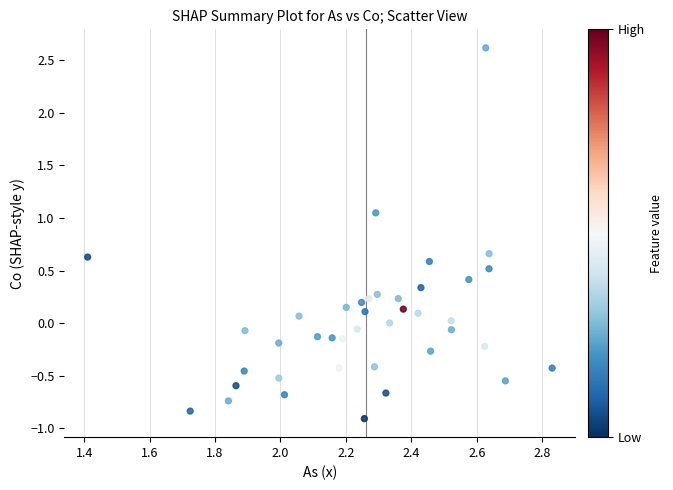

What is the range of Y values (max minus min)?

3.5